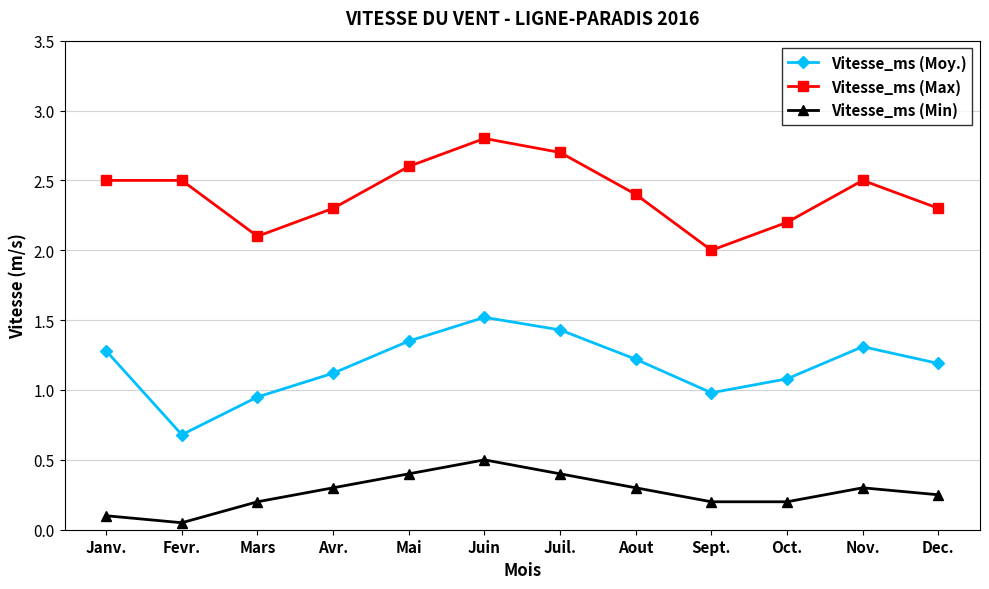

Is it true that Vitesse_ms (Max) equals 2.7 at Juil.?

True